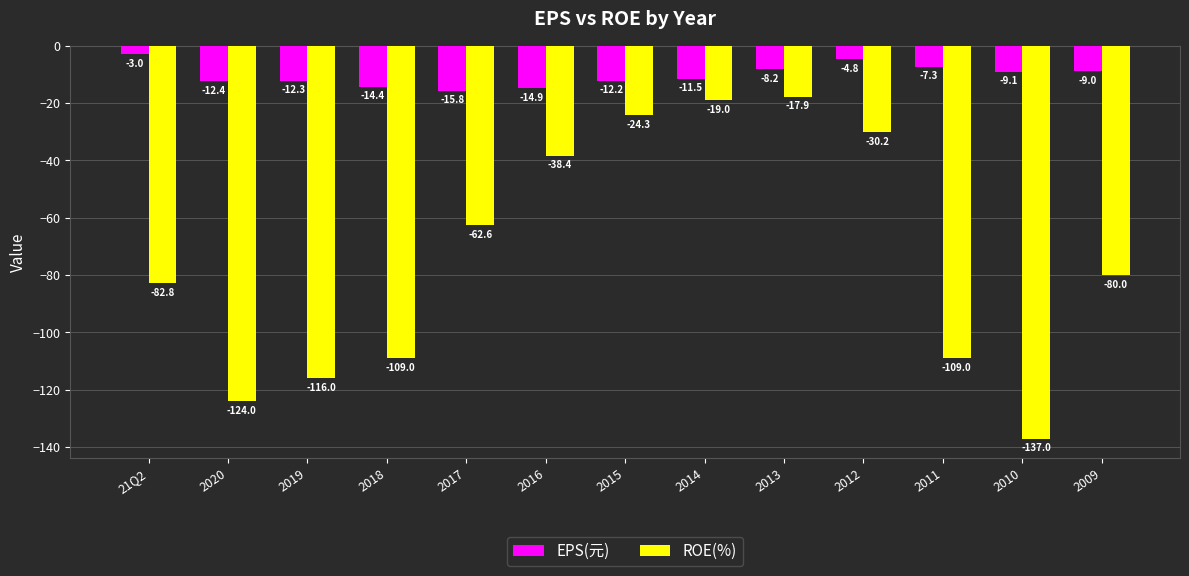

Rank the categories by EPS(元) value from lowest to highest.

2017, 2016, 2018, 2020, 2019, 2015, 2014, 2010, 2009, 2013, 2011, 2012, 21Q2